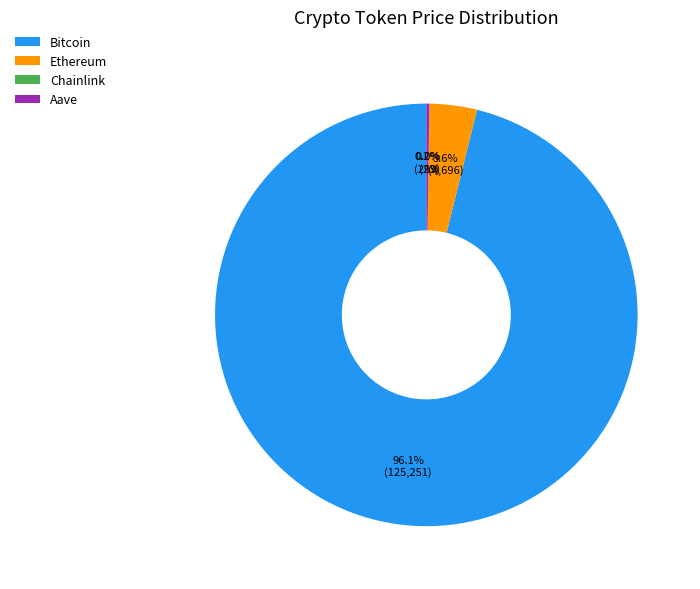

What is the largest slice in the pie chart?

Bitcoin